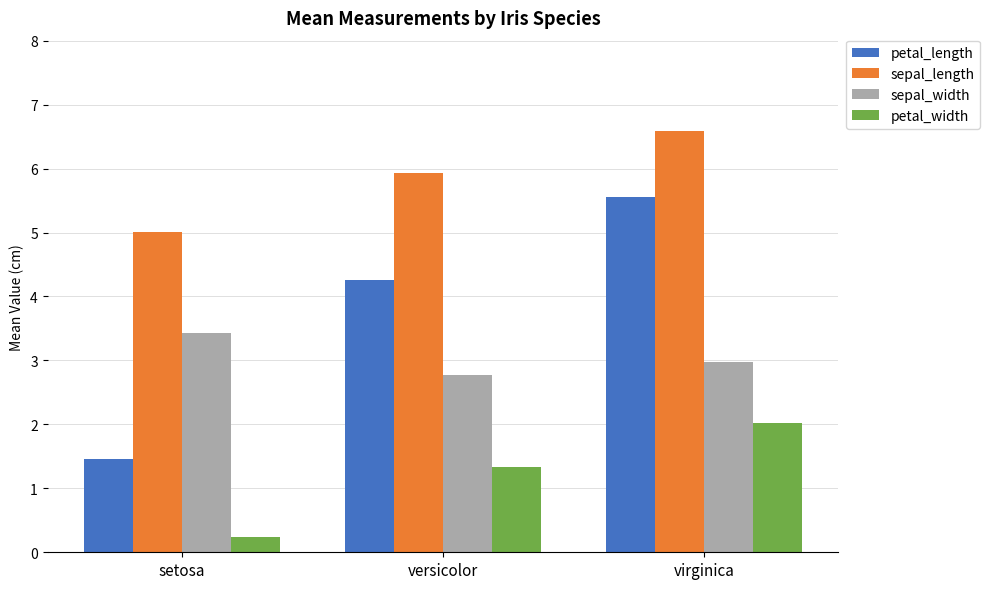

Rank the categories by sepal_length value from lowest to highest.

setosa, versicolor, virginica